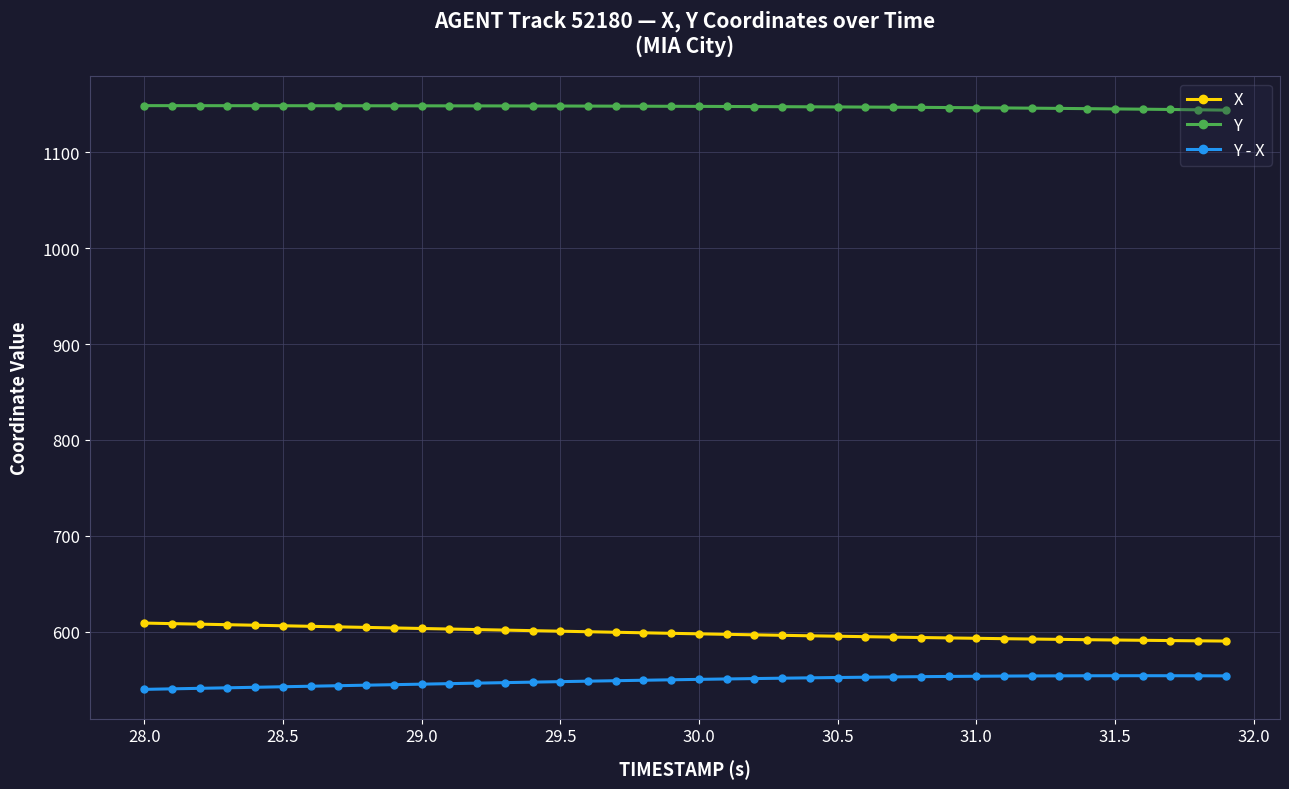

How many lines are shown in the chart?

3